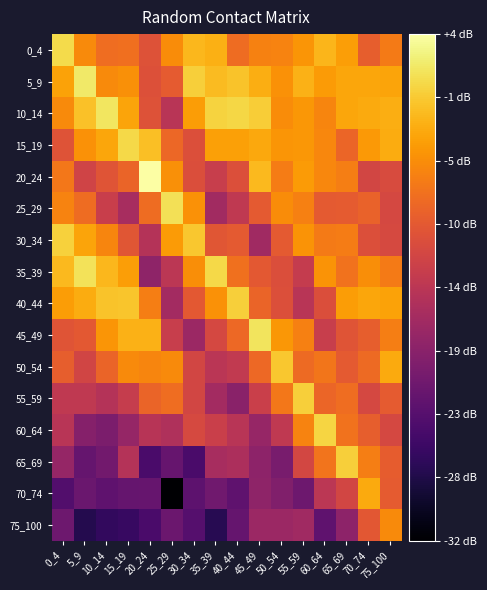

Which category has the highest value across all series?

20_24